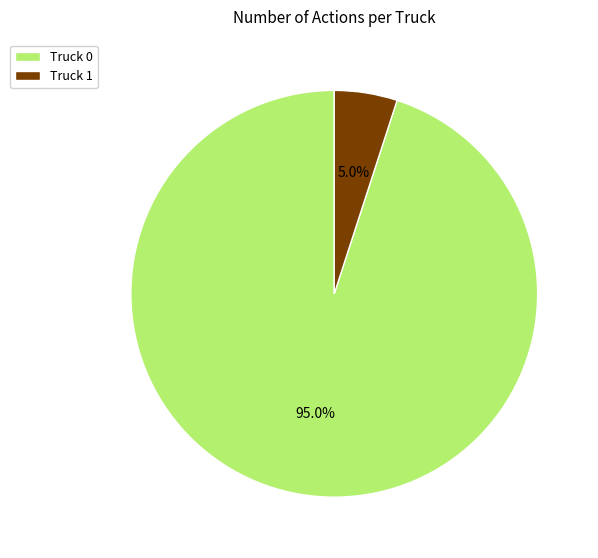

How many segments does this pie chart have?

2